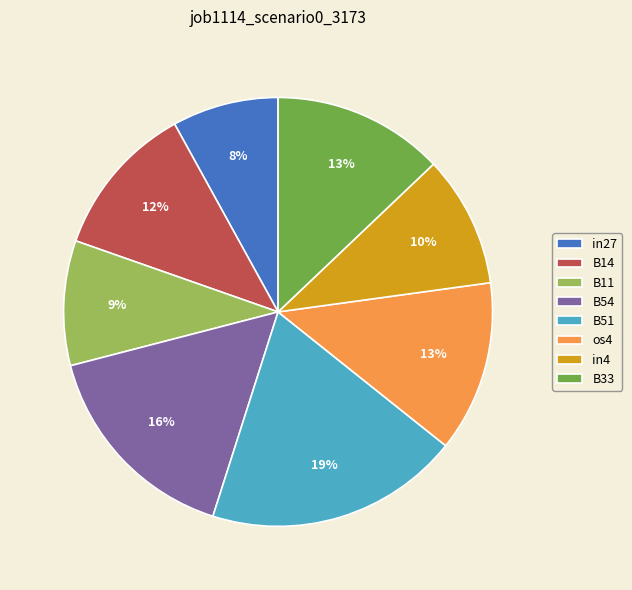

To the nearest percent, what is the difference between the largest and smallest slice percentages?

11%